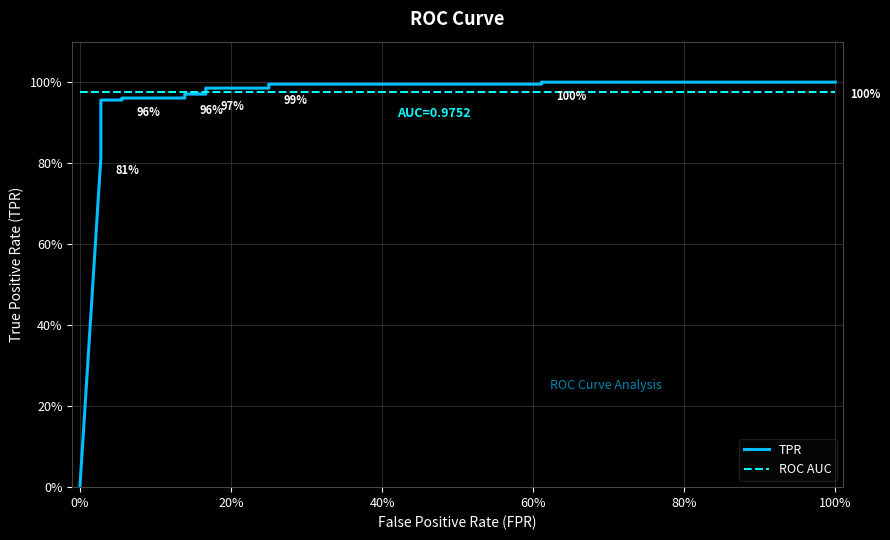

List the series in order of their overall mean, lowest first.

TPR, ROC AUC